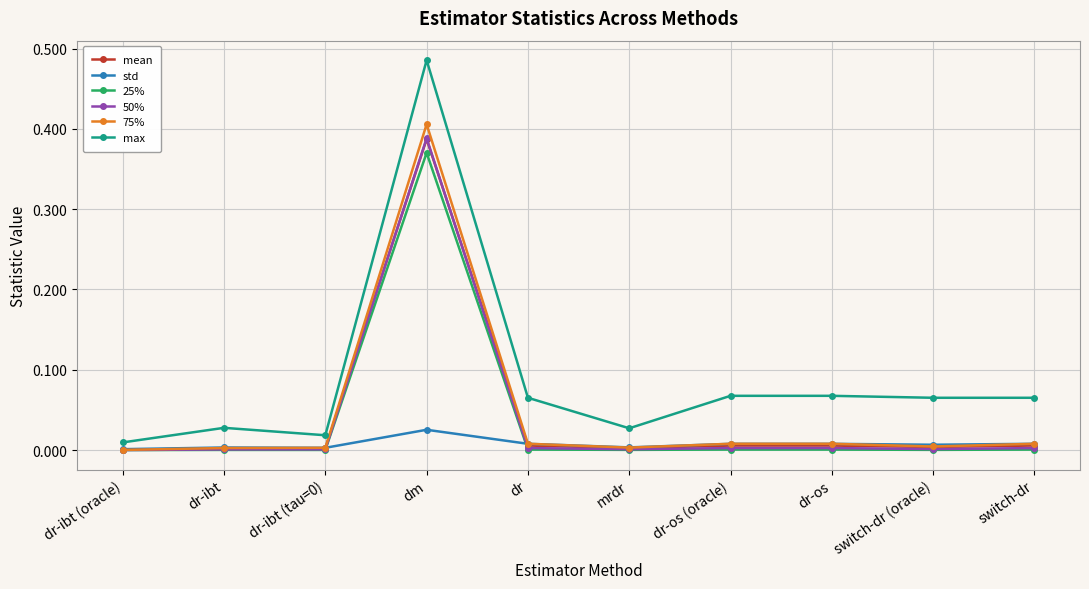

At which category does the chart reach its peak across all series?

dm